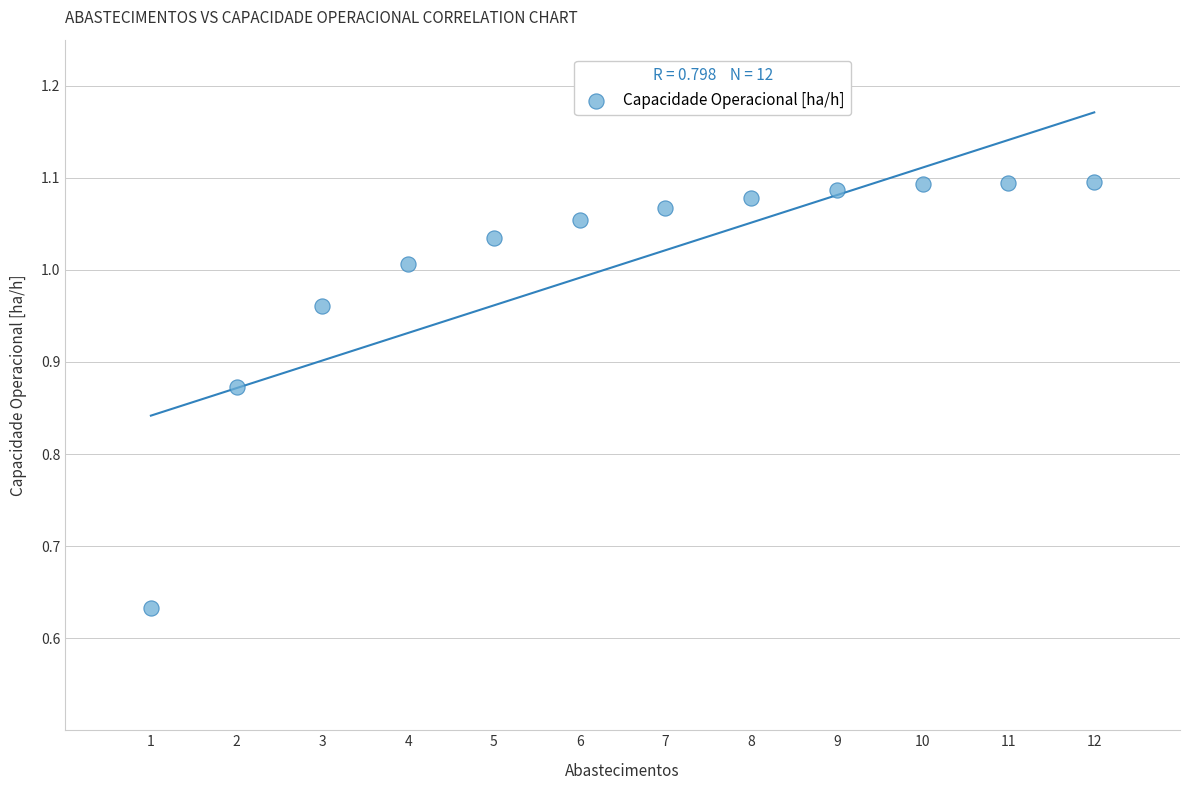

What is the range of Y values (max minus min)?

0.5